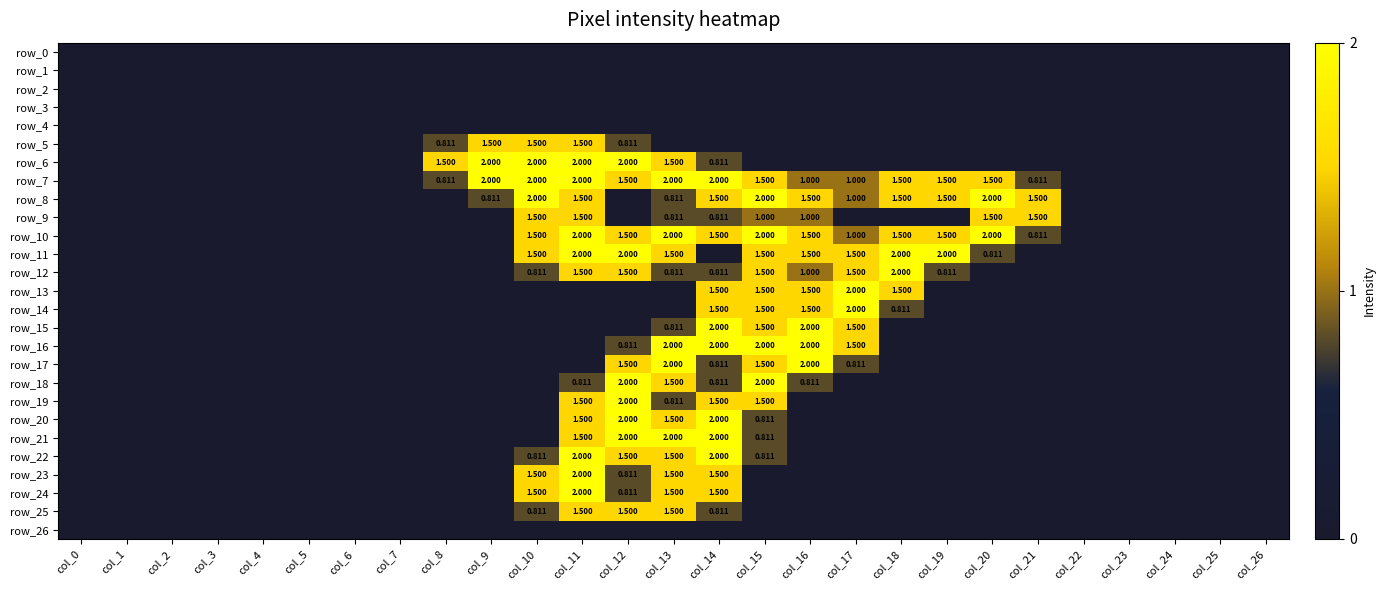

At which category is the sum across all series the highest?

col_14